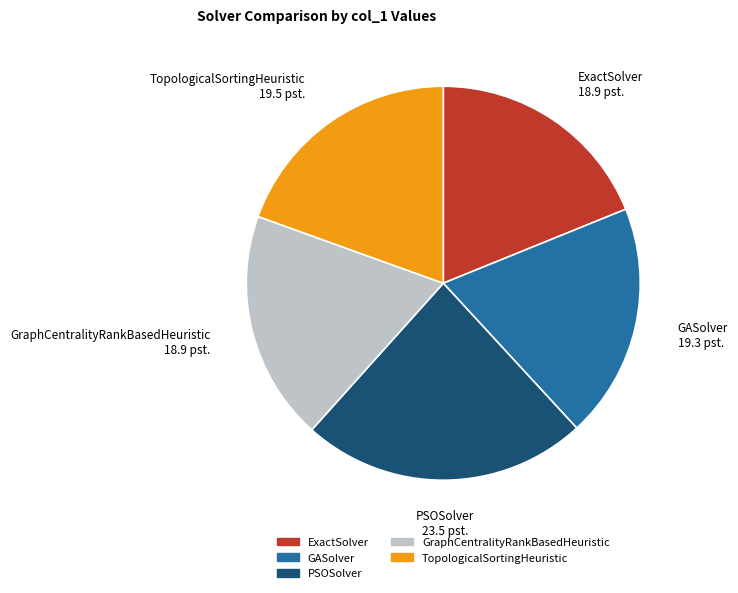

Is the sum of GASolver and ExactSolver greater than half?

No